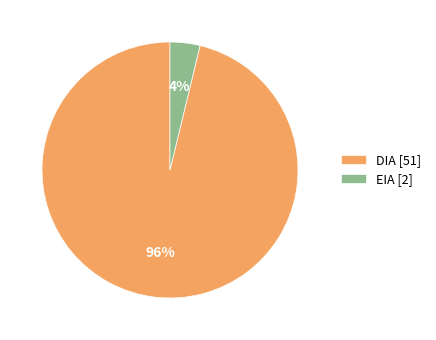

To the nearest percent, what is the difference between the largest and smallest slice percentages?

92%